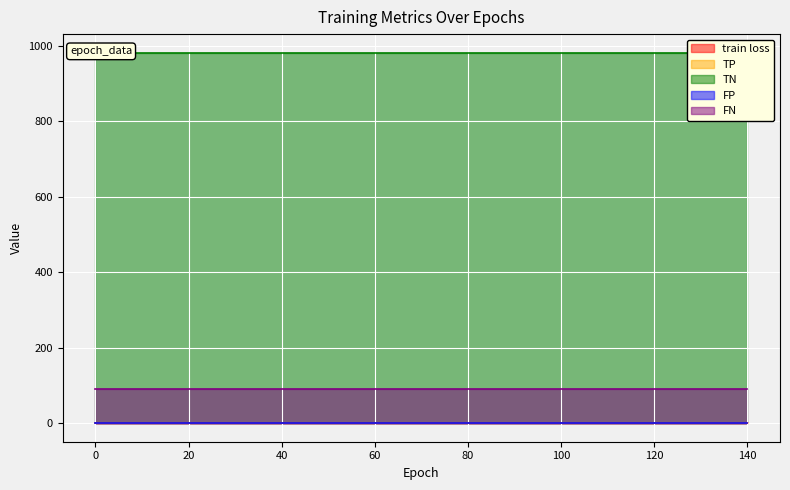

What is the highest value of the TN series?

982.0